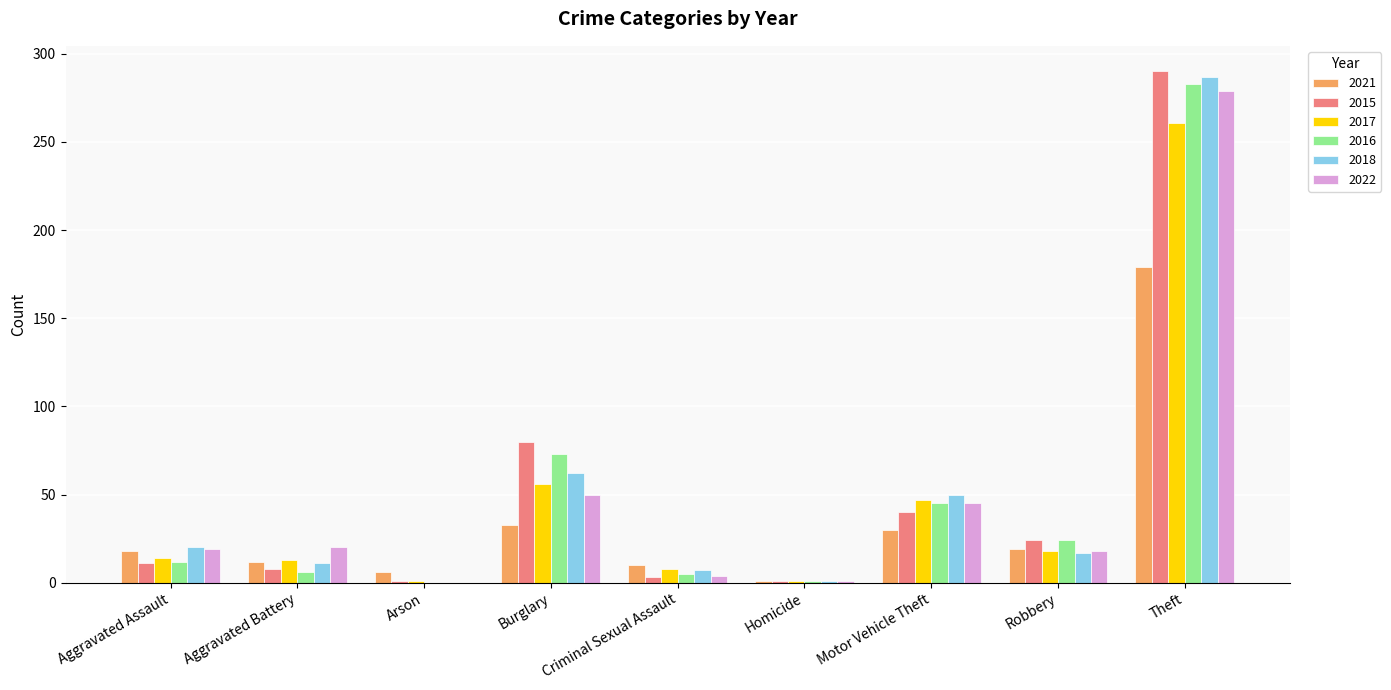

Which category has the highest value across all series?

Theft